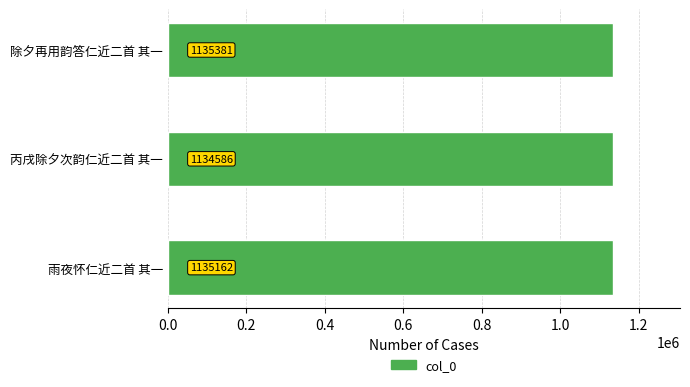

How many bars are there in total?

3